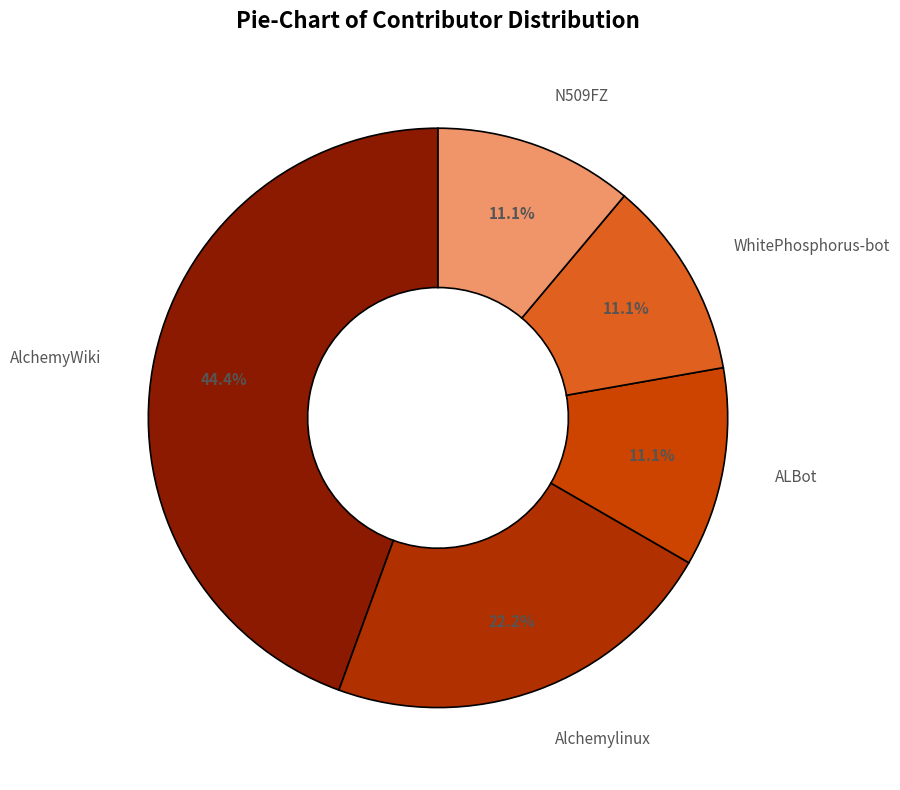

Which slice is the largest?

AlchemyWiki